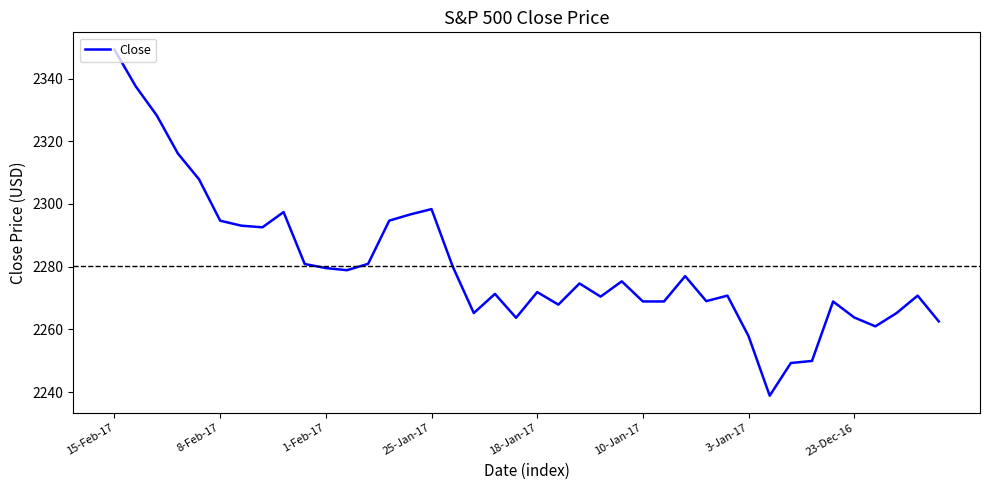

What is the difference between the maximum and minimum values?

110.4